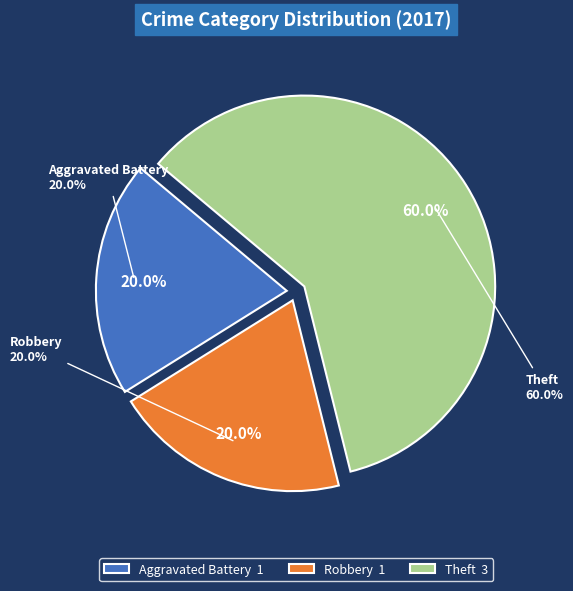

Which category has the smallest portion of the pie?

Aggravated Battery